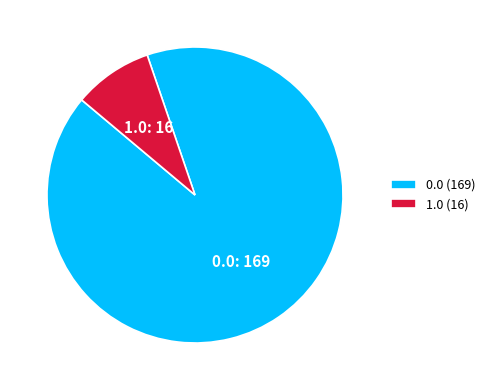

Do 1.0 and 0.0 together represent more than half of the pie?

Yes